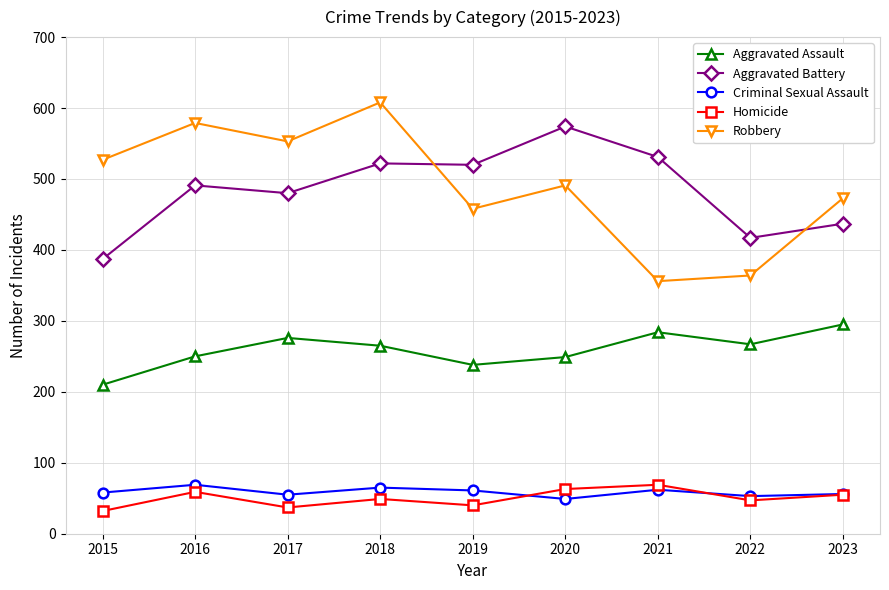

Which series changed the most between 2015 and 2017?

Aggravated Battery